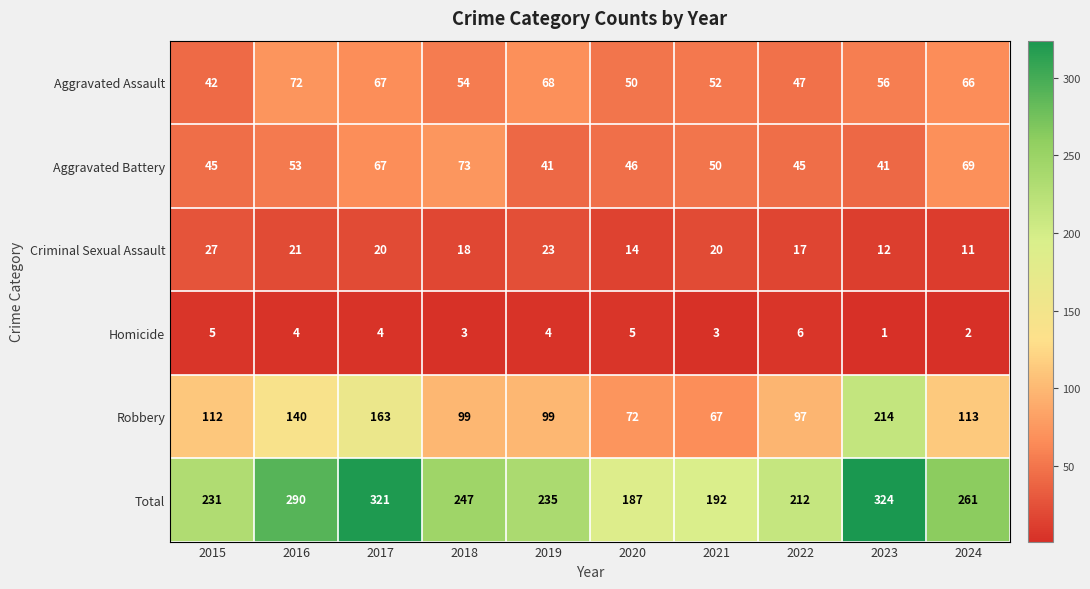

At which label is Total closest to 255?

2024